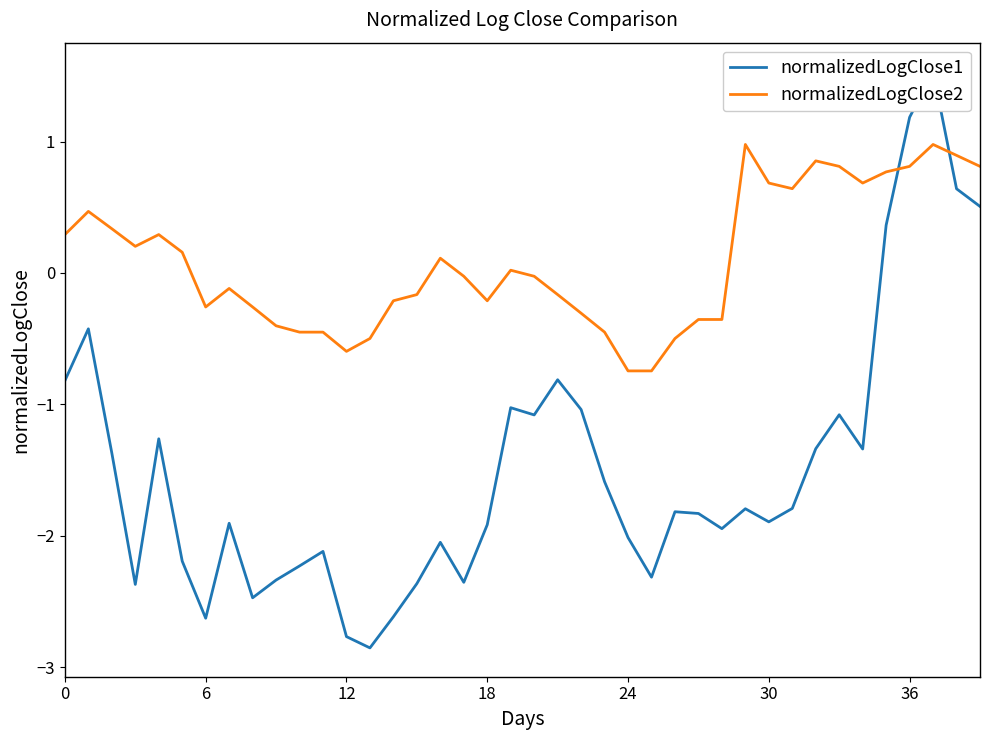

True or false: normalizedLogClose2 has more than 1 interior local peaks.

True